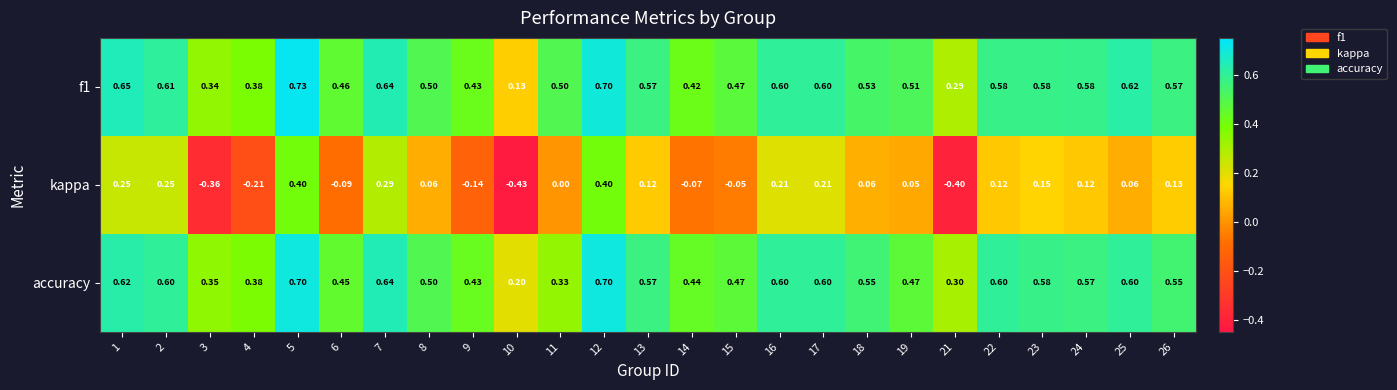

Between 7 and 15, which series saw the biggest shift?

kappa